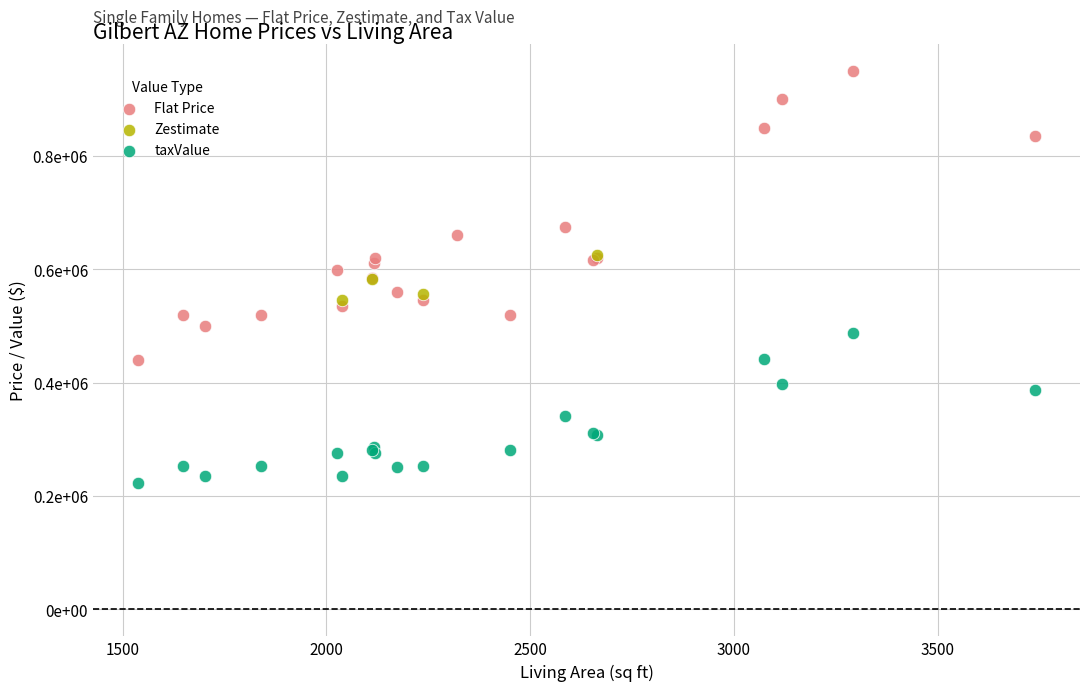

What are all the series names shown in the legend?

Flat Price, Zestimate, taxValue